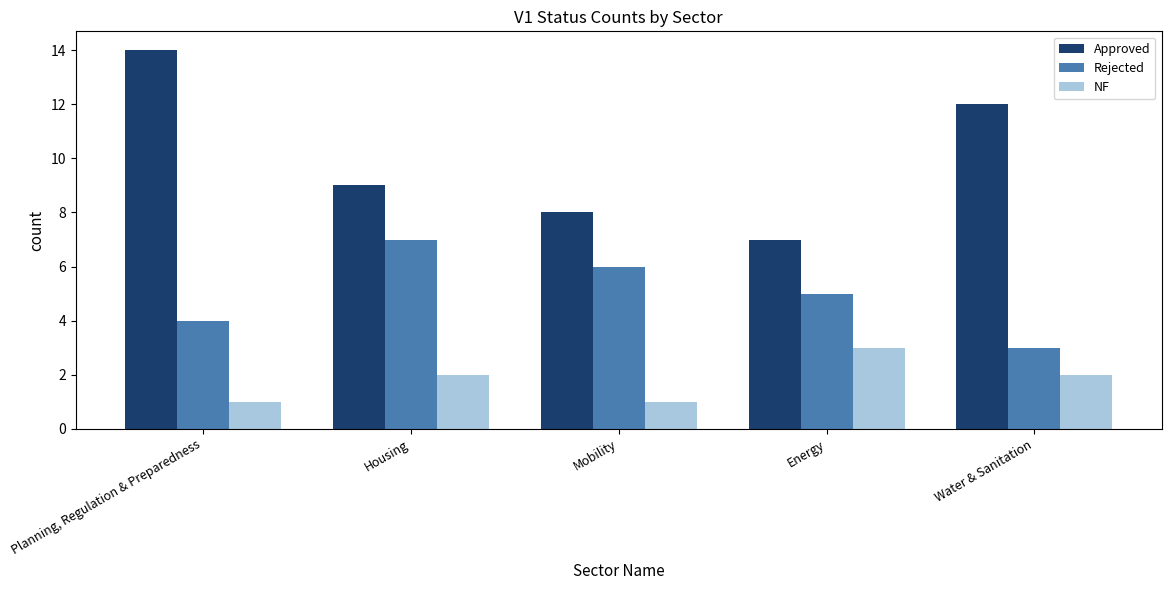

True or false: Approved has a value of 13 at Mobility.

False